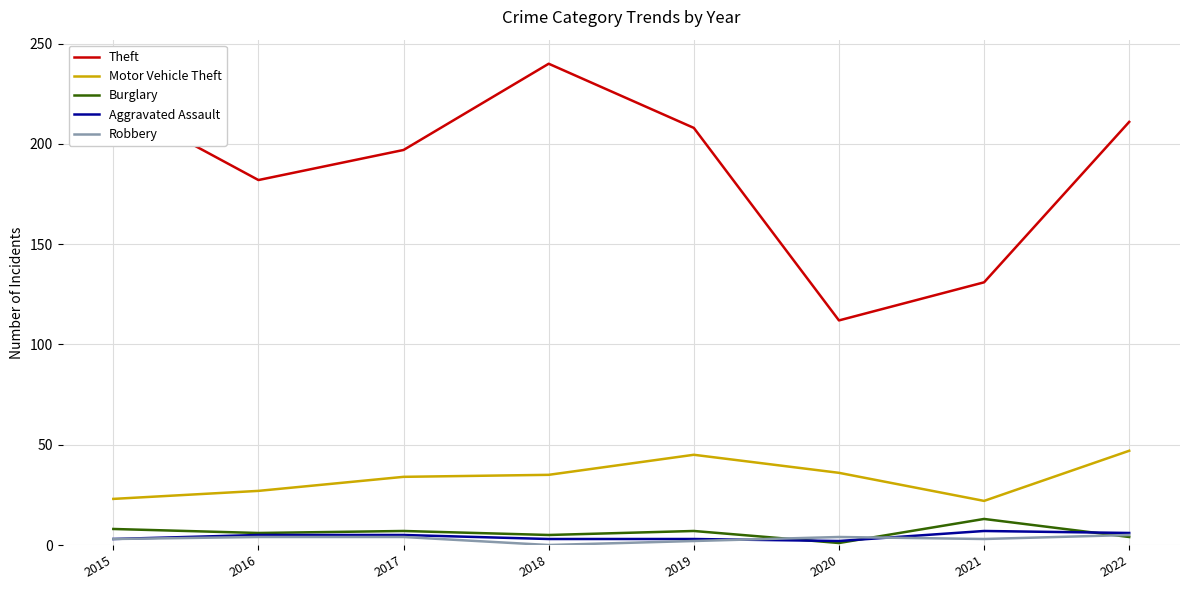

Does the chart have visible grid lines?

Yes